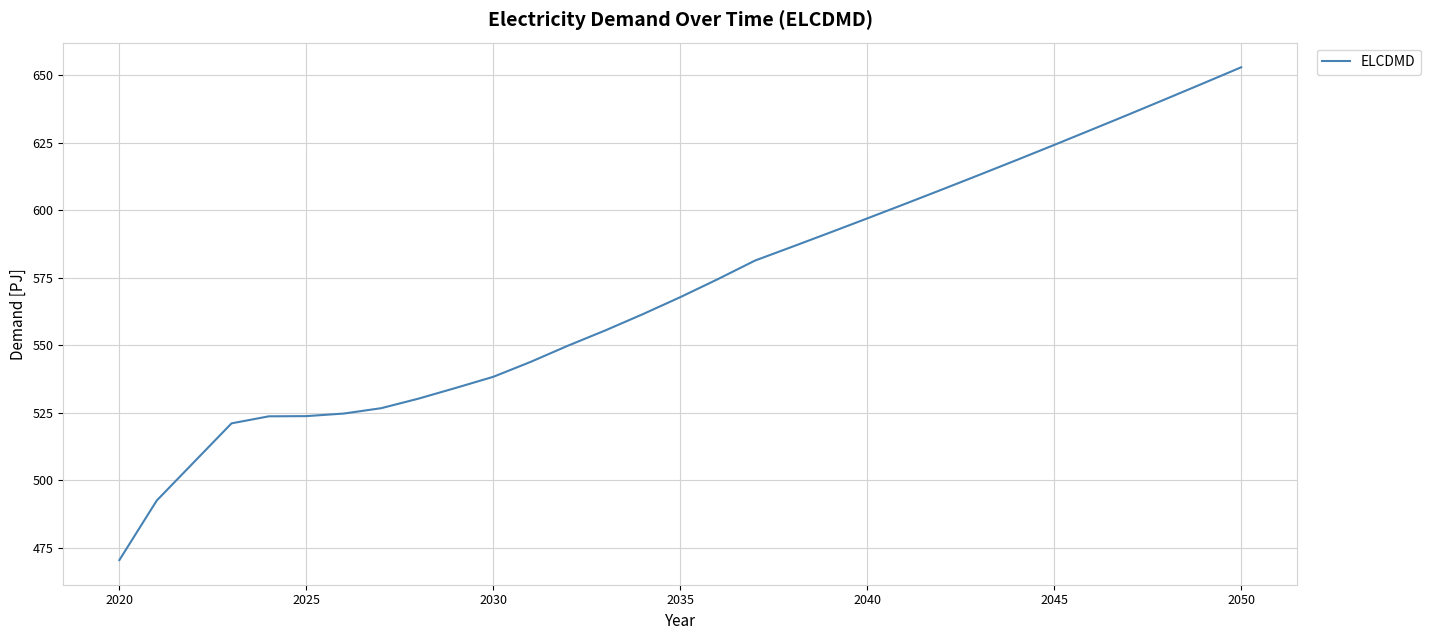

What is the minimum value shown in the chart?

470.4